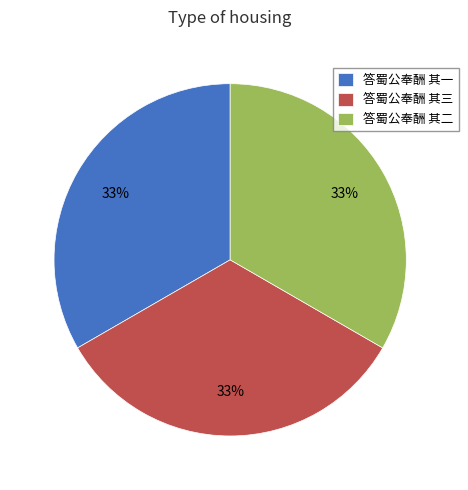

The 答蜀公奉酬 其一 slice represents 33% of the pie. True or false?

True